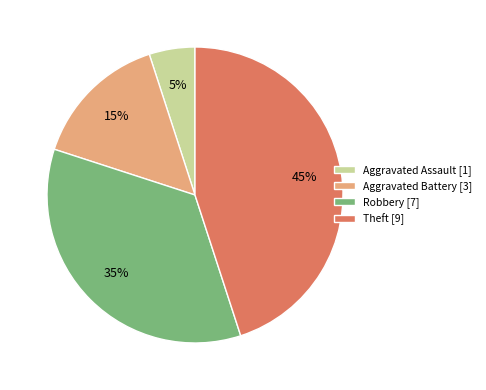

Count the number of slices in the pie.

4